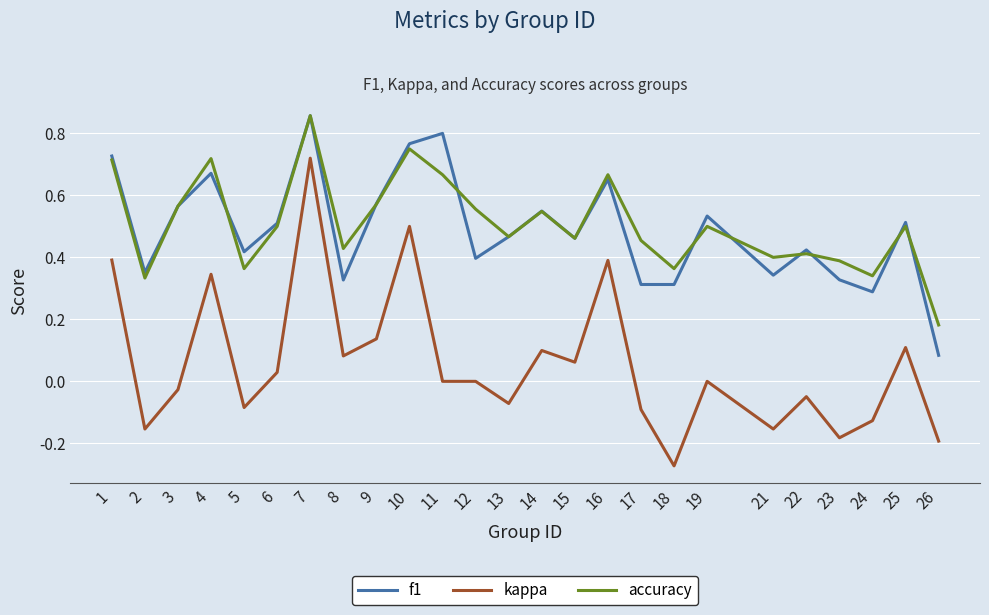

Which series has the widest spread of values?

kappa